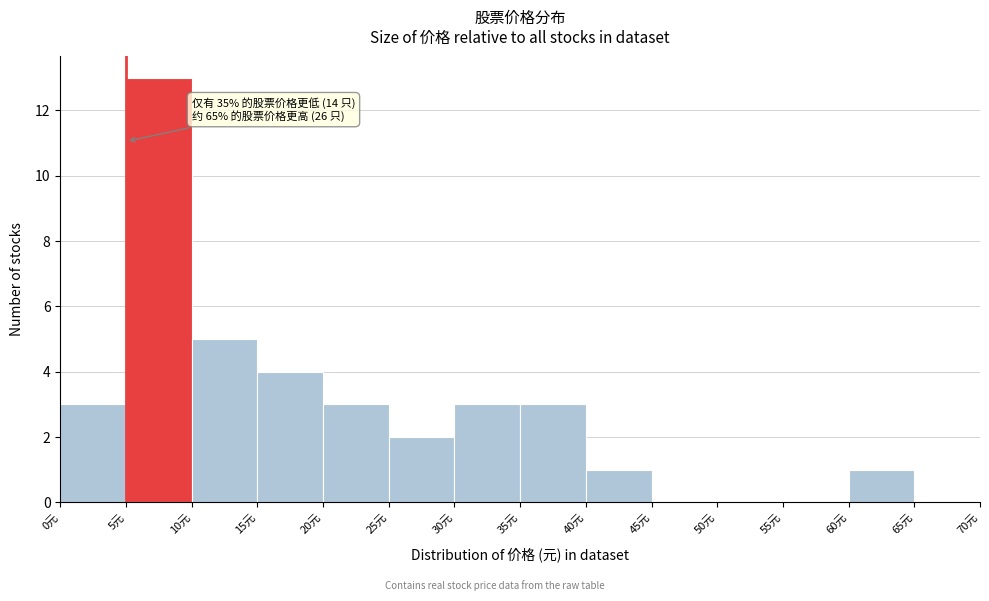

Over which range of the x-axis is the bar tallest?

5 to 10